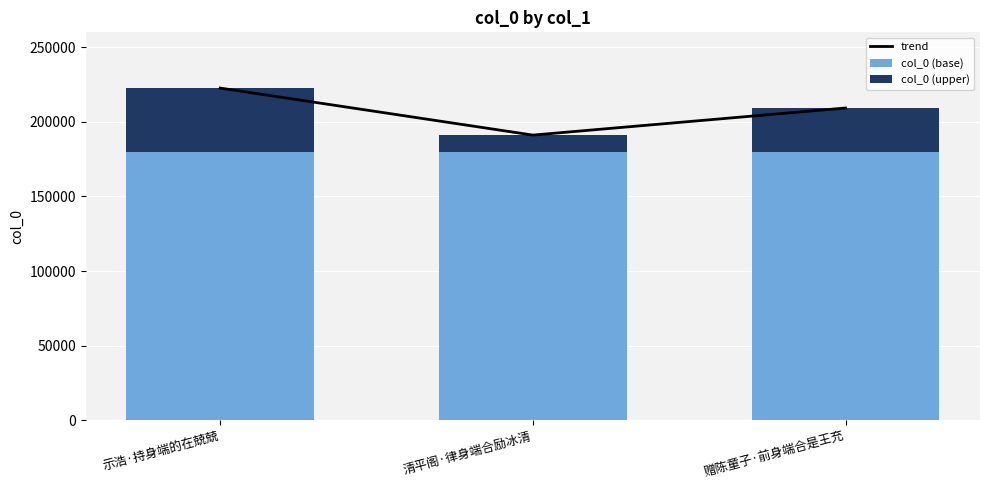

Is it true that trend equals 268540 at 清平阁·律身端合励冰清?

False